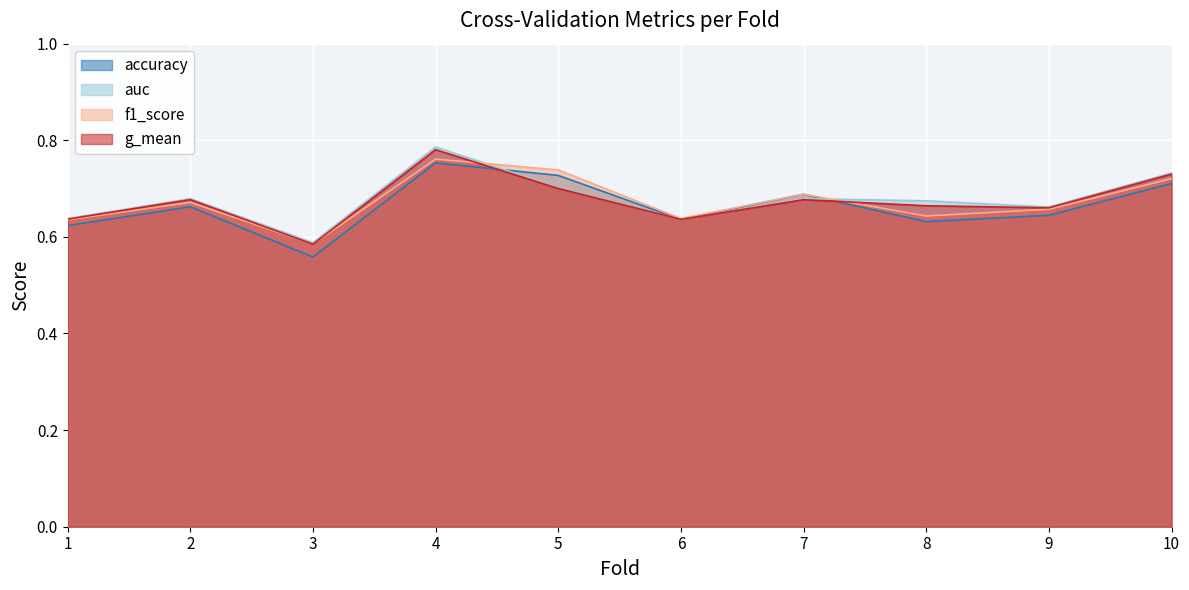

True or false: f1_score has a value of 0.6 at 8.

True